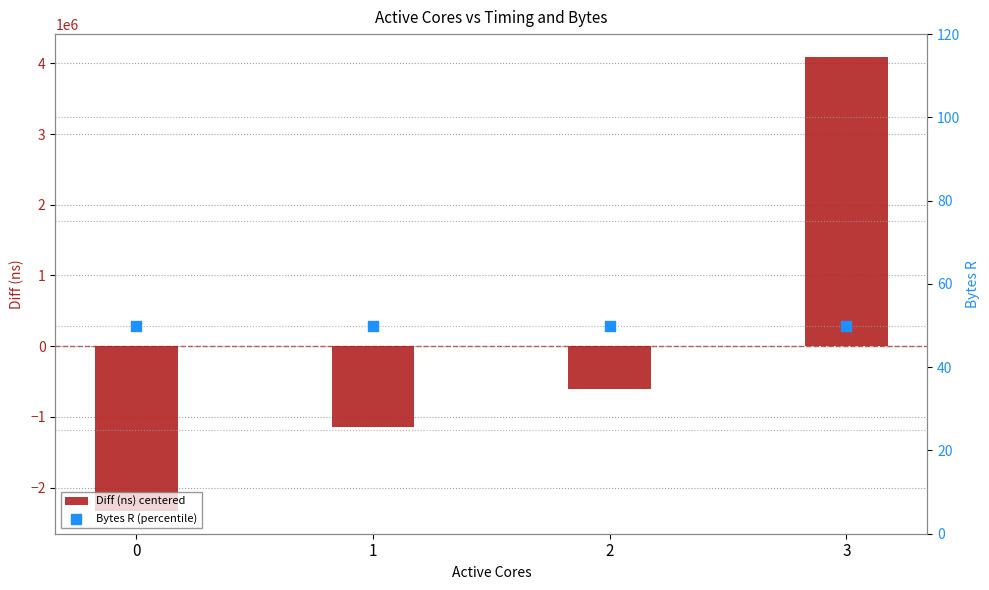

Which series contains the lowest Y value?

Diff (ns) centered